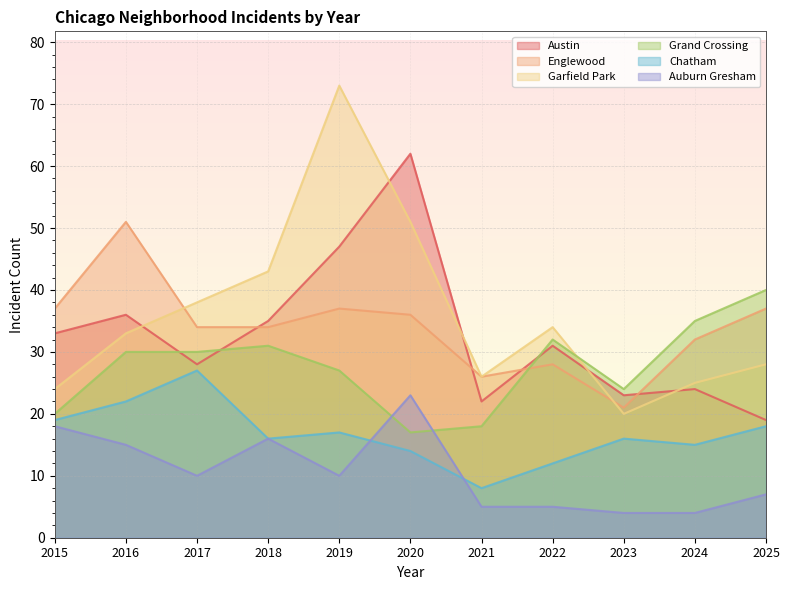

At 2018, list the series in order from largest to smallest.

Garfield Park, Austin, Englewood, Grand Crossing, Chatham, Auburn Gresham